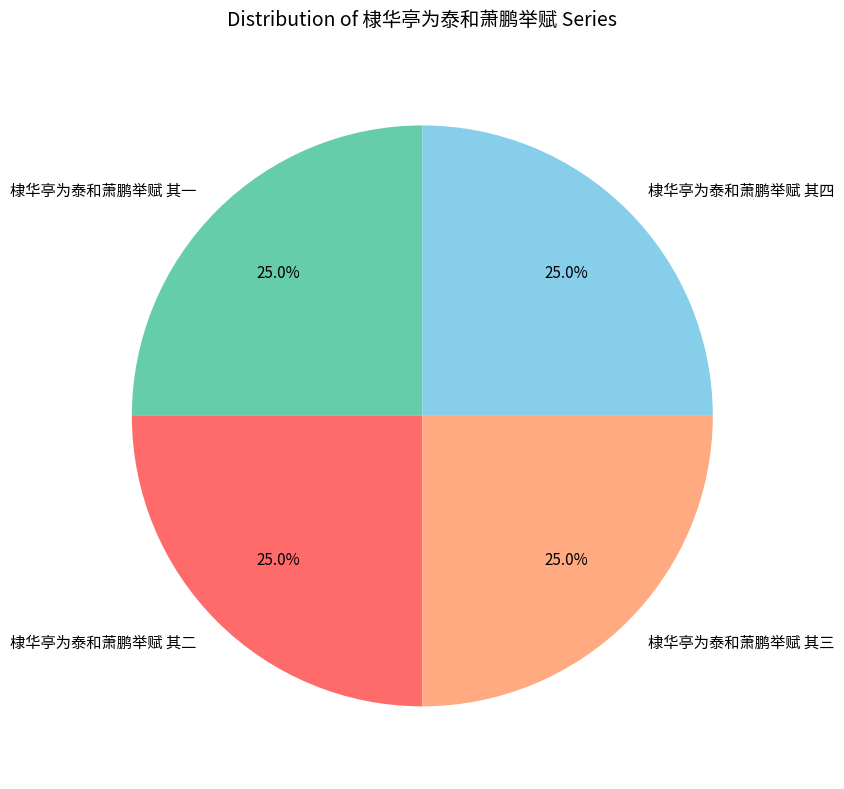

What percentage is NOT represented by 棣华亭为泰和萧鹏举赋 其二?

75.0%